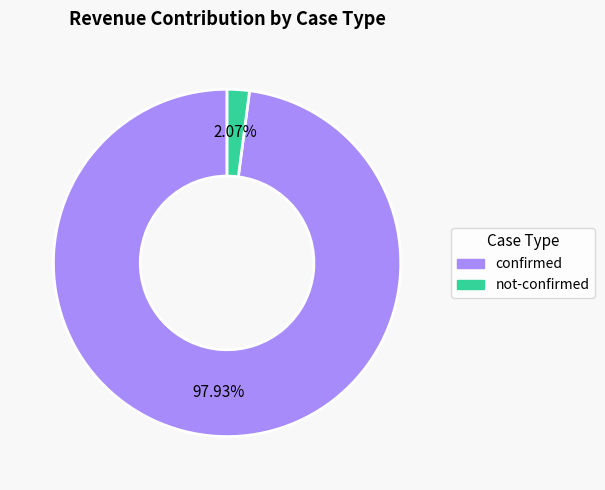

How many segments does this pie chart have?

2